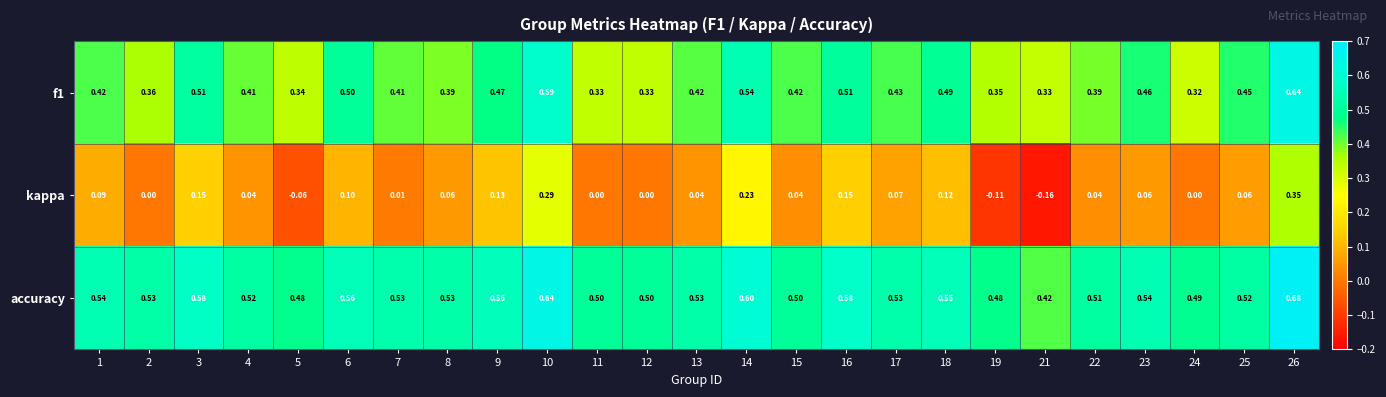

How many data points does each series have?

25